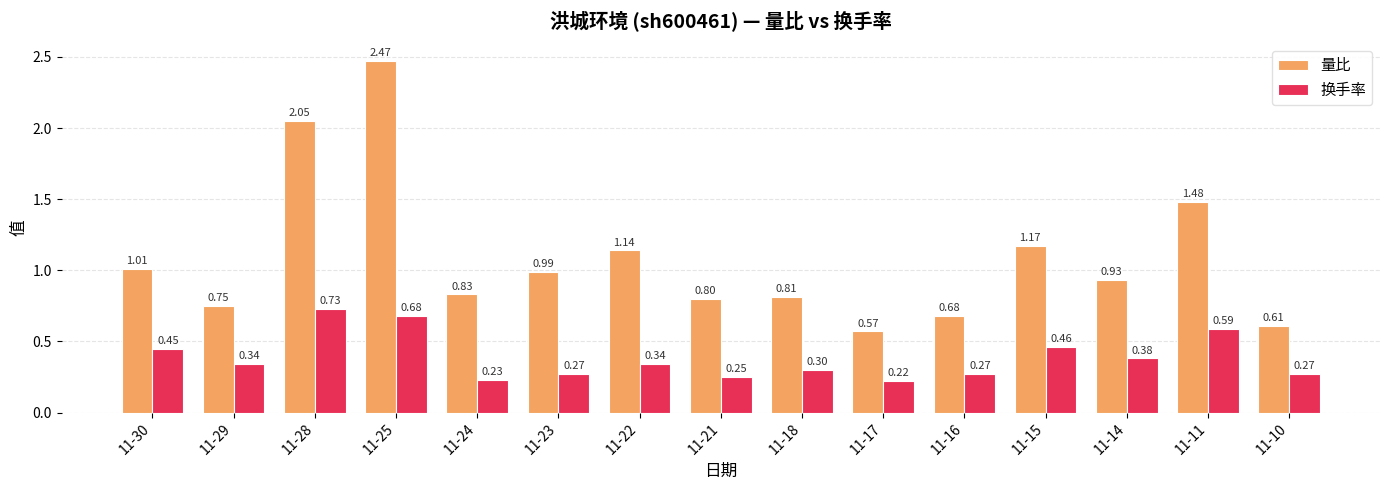

At how many categories does at least one series exceed 2?

2